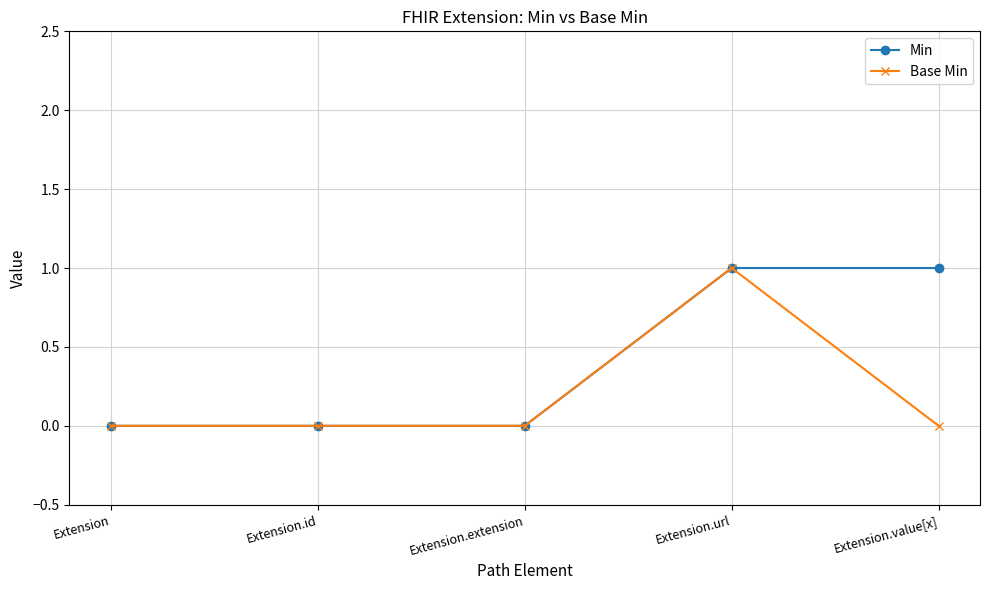

How many series are shown in this chart?

2